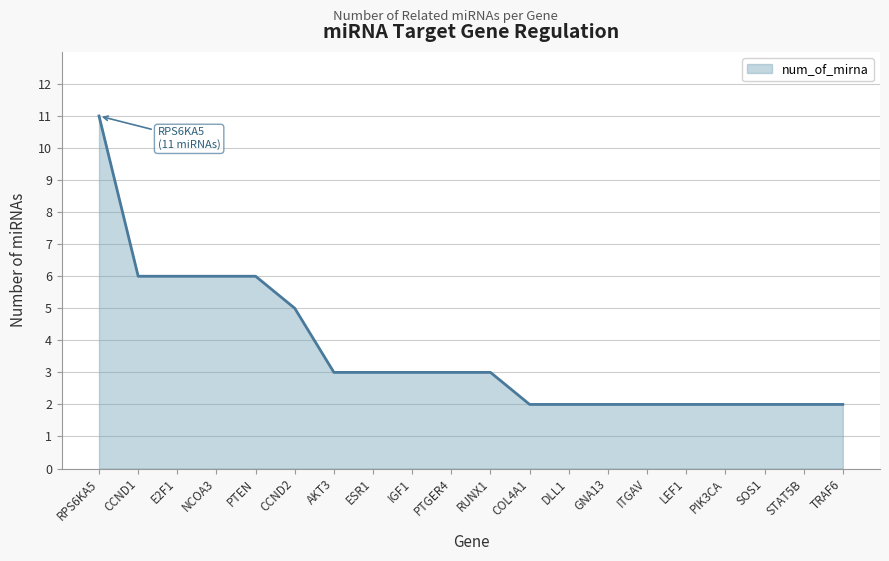

What is the maximum value shown in the chart?

11